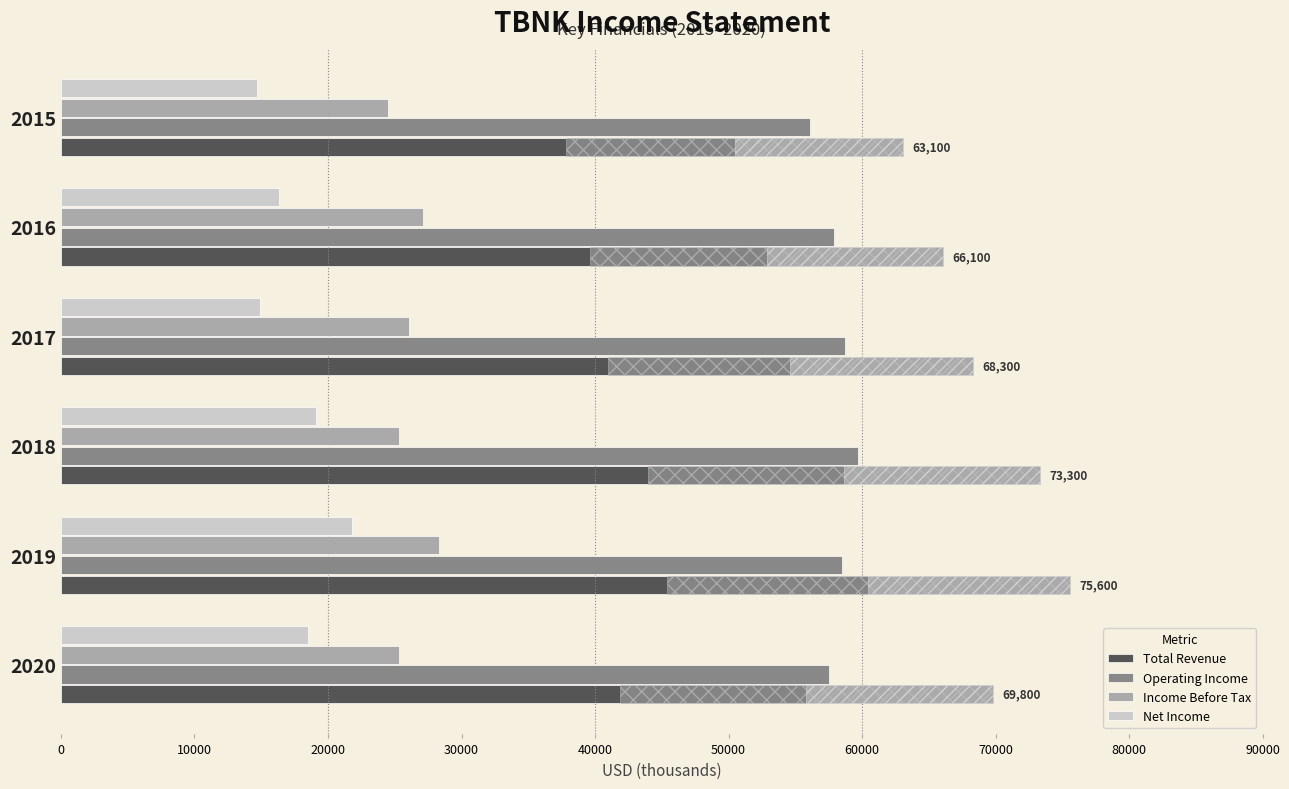

What are all the series names shown in the legend?

Total Revenue, Operating Income, Income Before Tax, Net Income